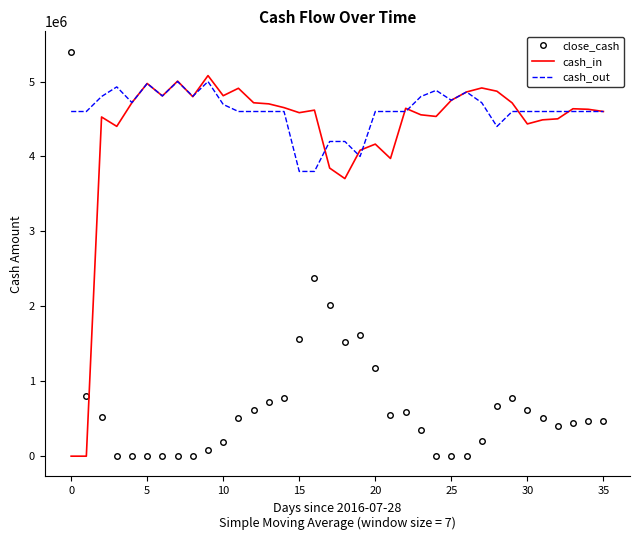

What is the maximum value for close_cash?

5400000.0